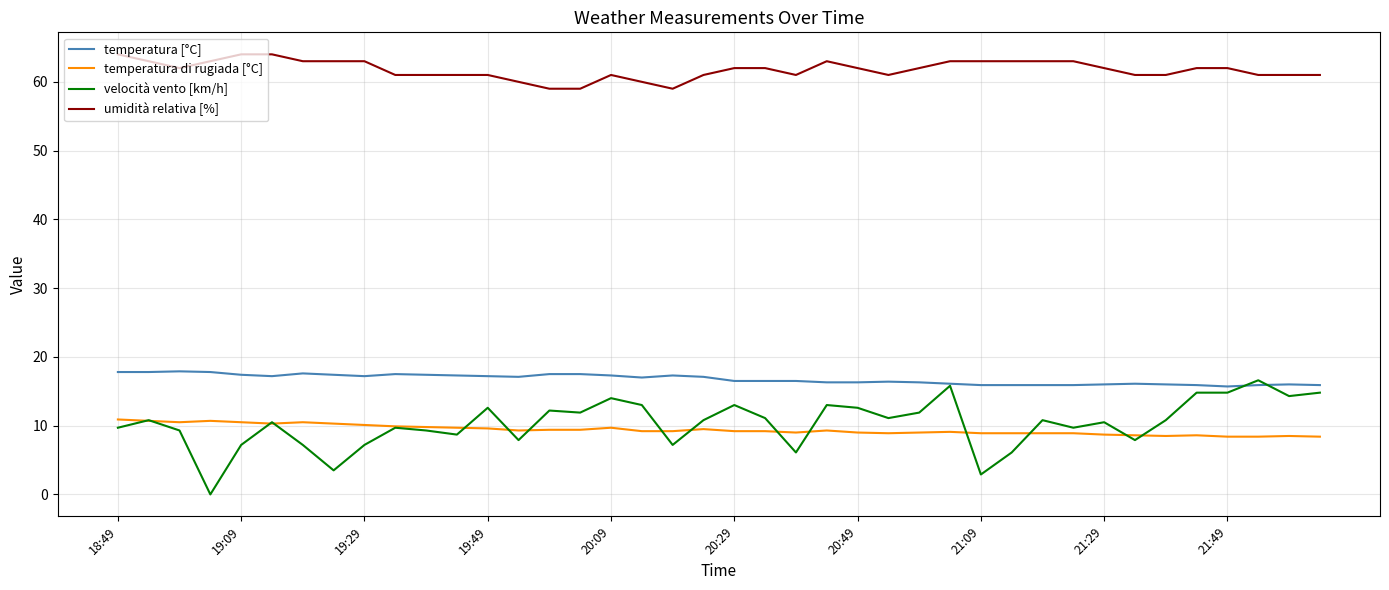

True or false: velocità vento [km/h] and umidità relativa [%] cross at least once.

False